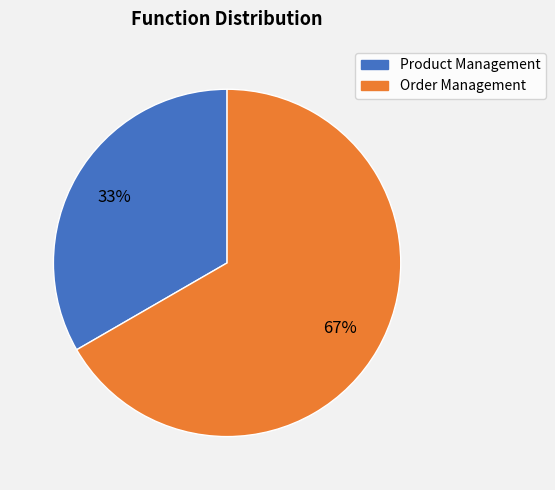

How many segments does this pie chart have?

2